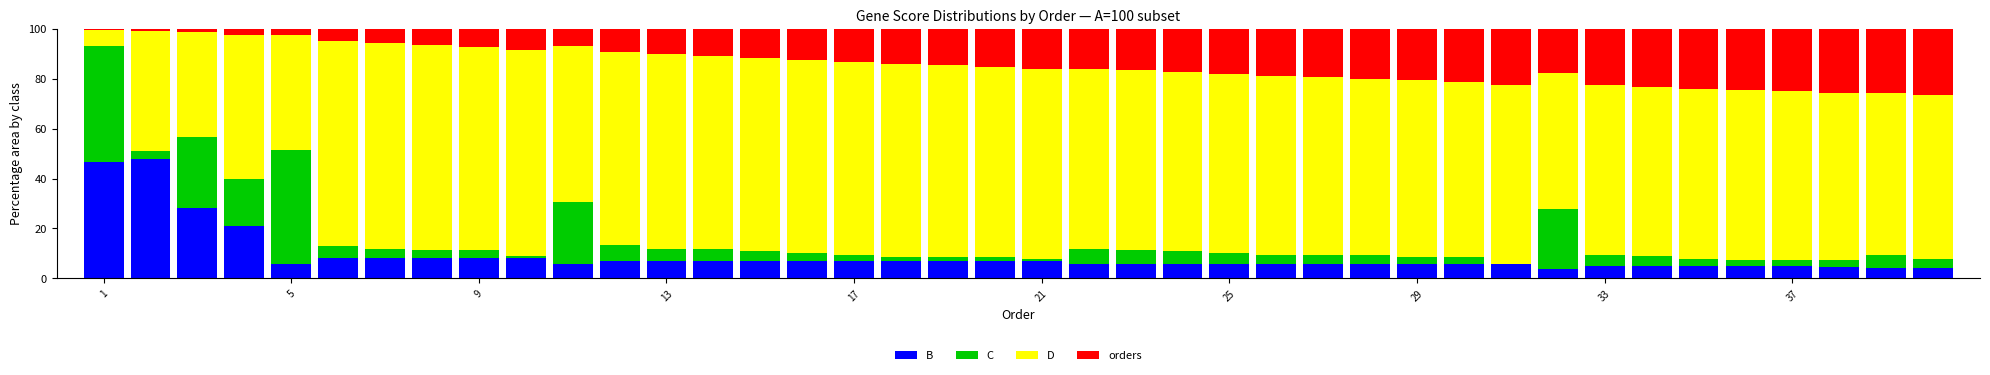

What is the maximum value for B?

47.8